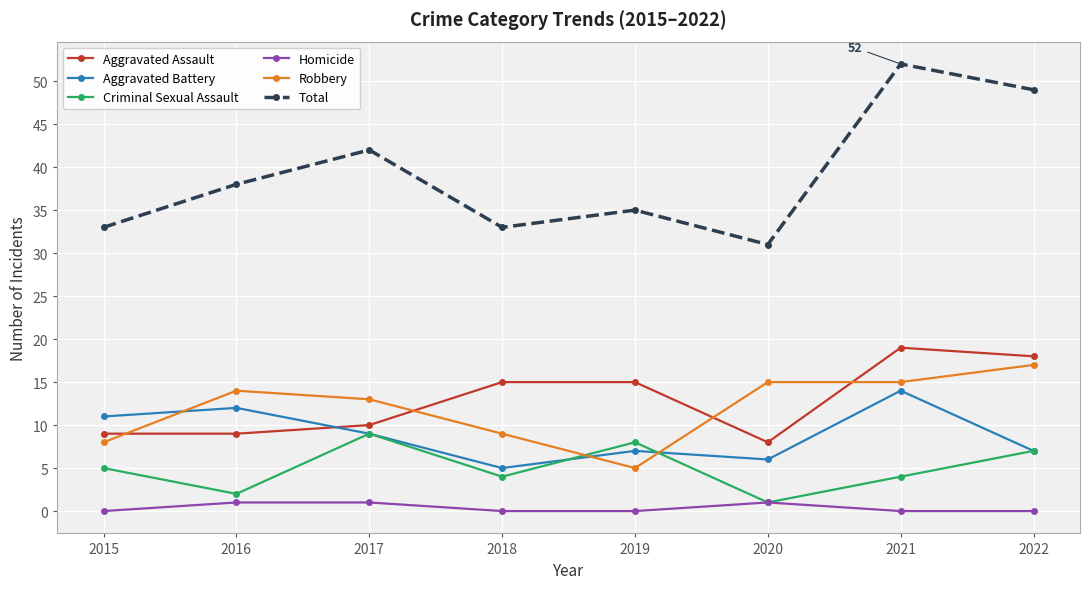

Which category has the lowest value in the Aggravated Battery series?

2018